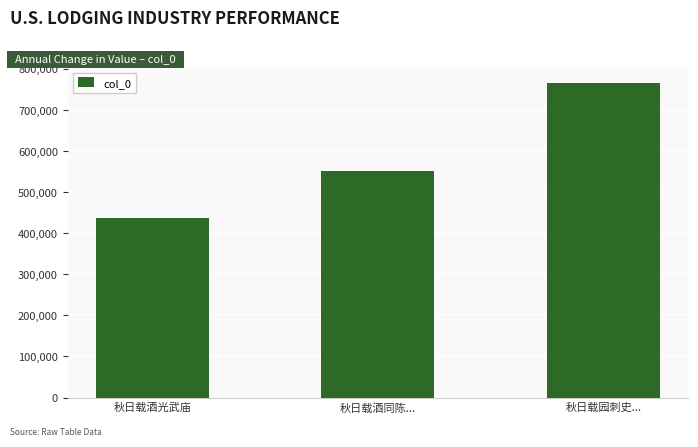

What is the minimum value shown in the chart?

435947